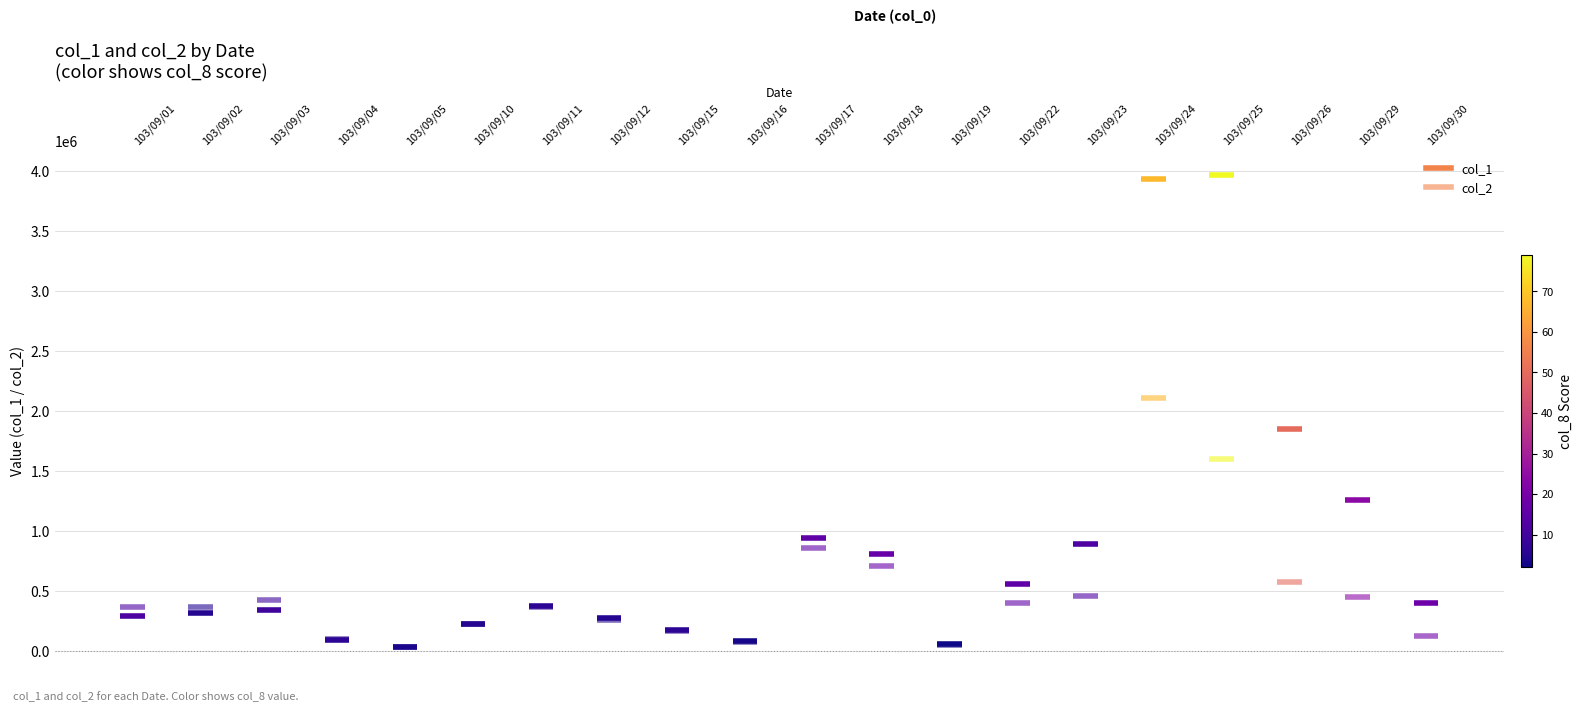

What is the sum of the col_1 values at 103/09/01 and 103/09/02?

578000